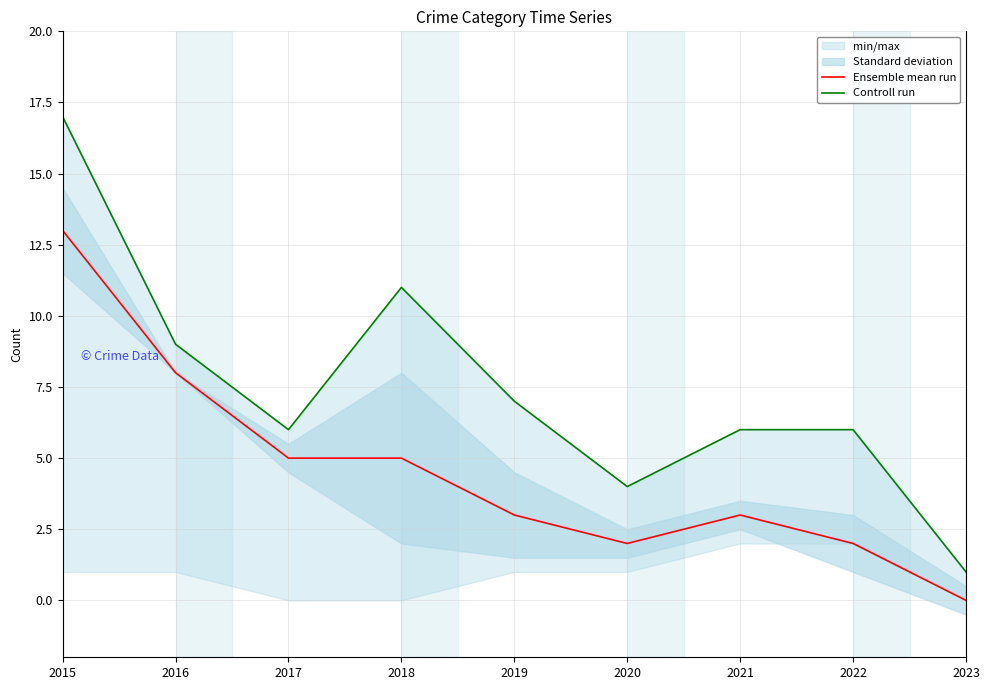

True or false: Controll run and Ensemble mean run cross at least once.

False